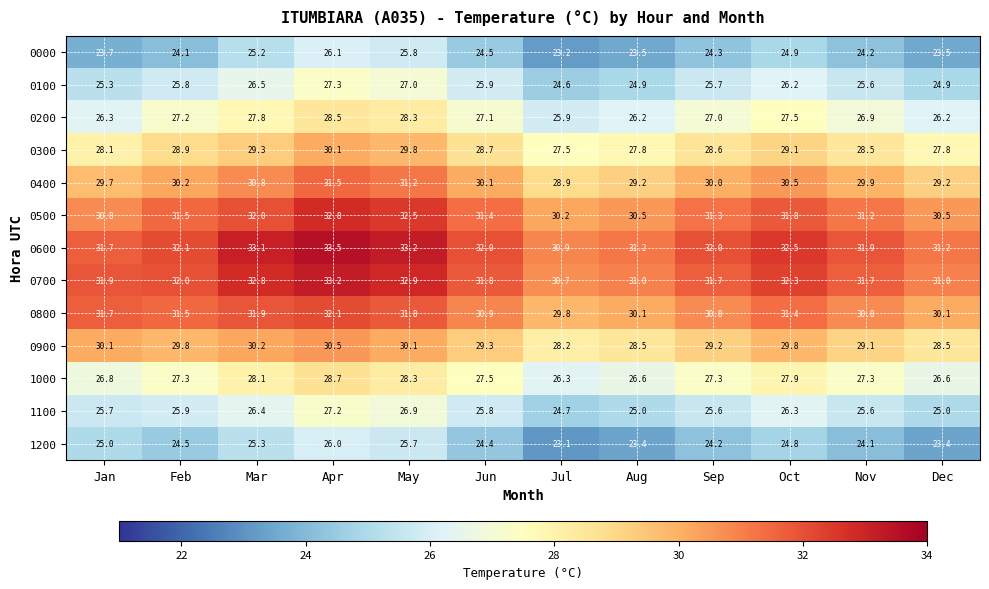

The 0900 series shows 29.2 at Sep. True or false?

True